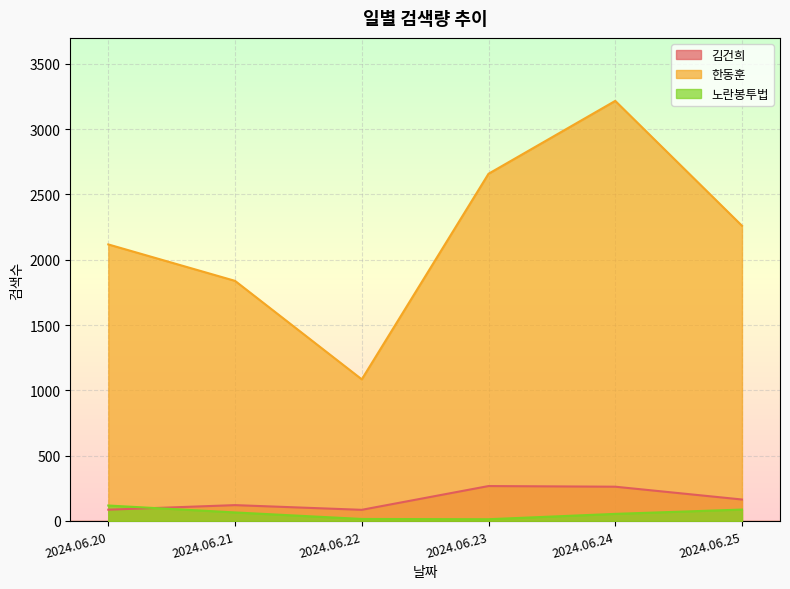

What is the value of the 한동훈 point at the 4th from the left?

2658